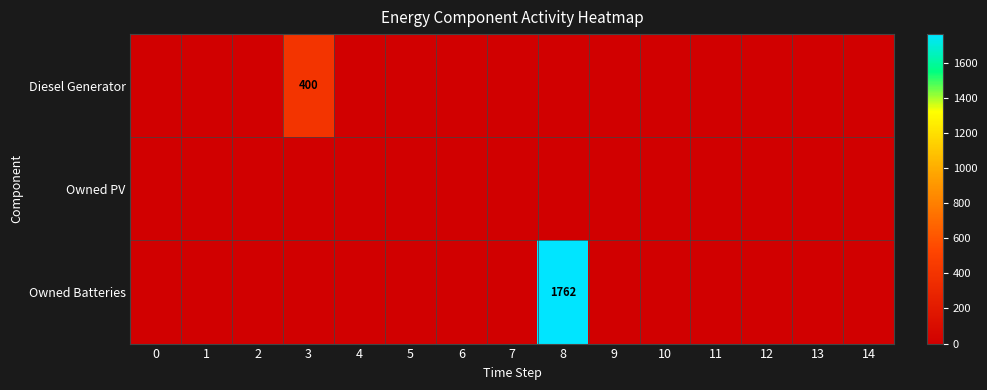

The Diesel Generator series shows 400 at 3. True or false?

True